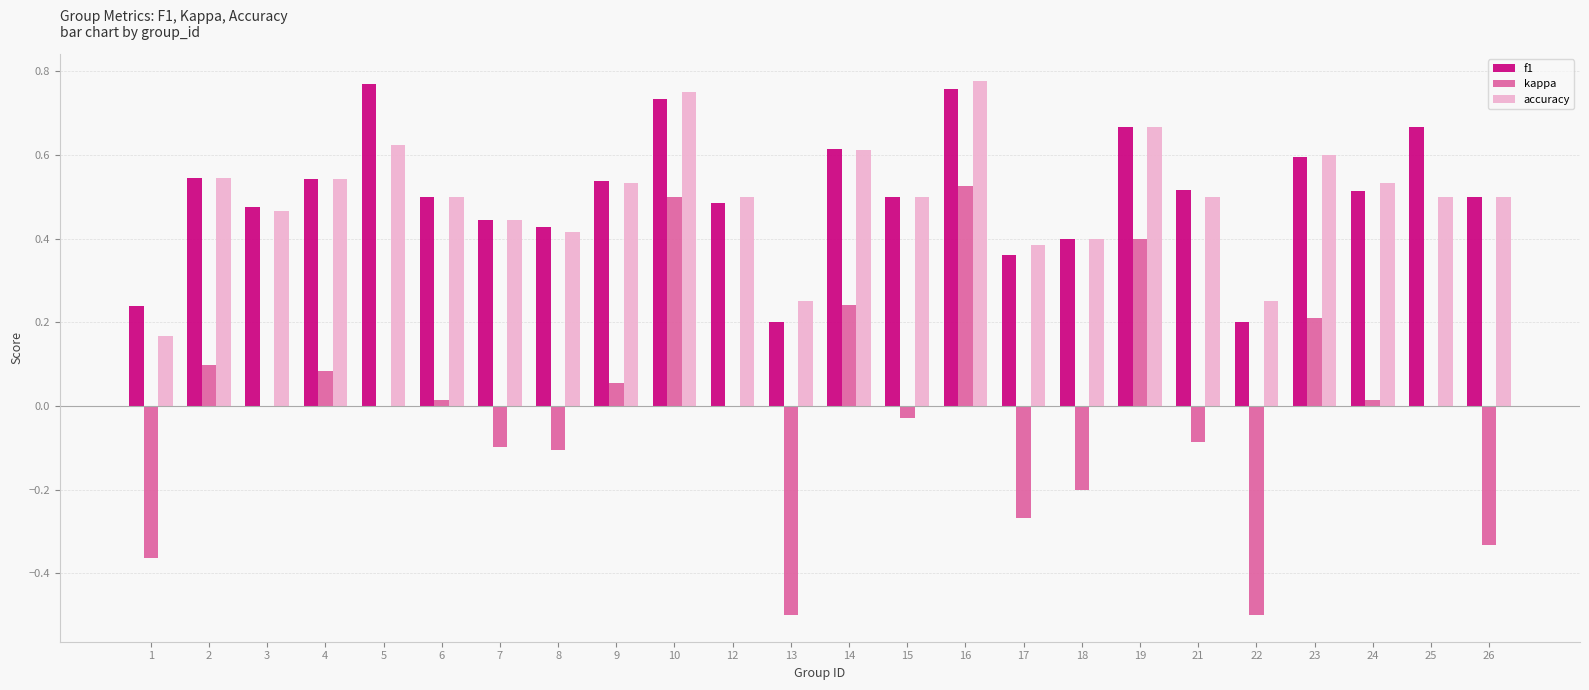

What is the sum of the accuracy values at 8 and 25?

0.9